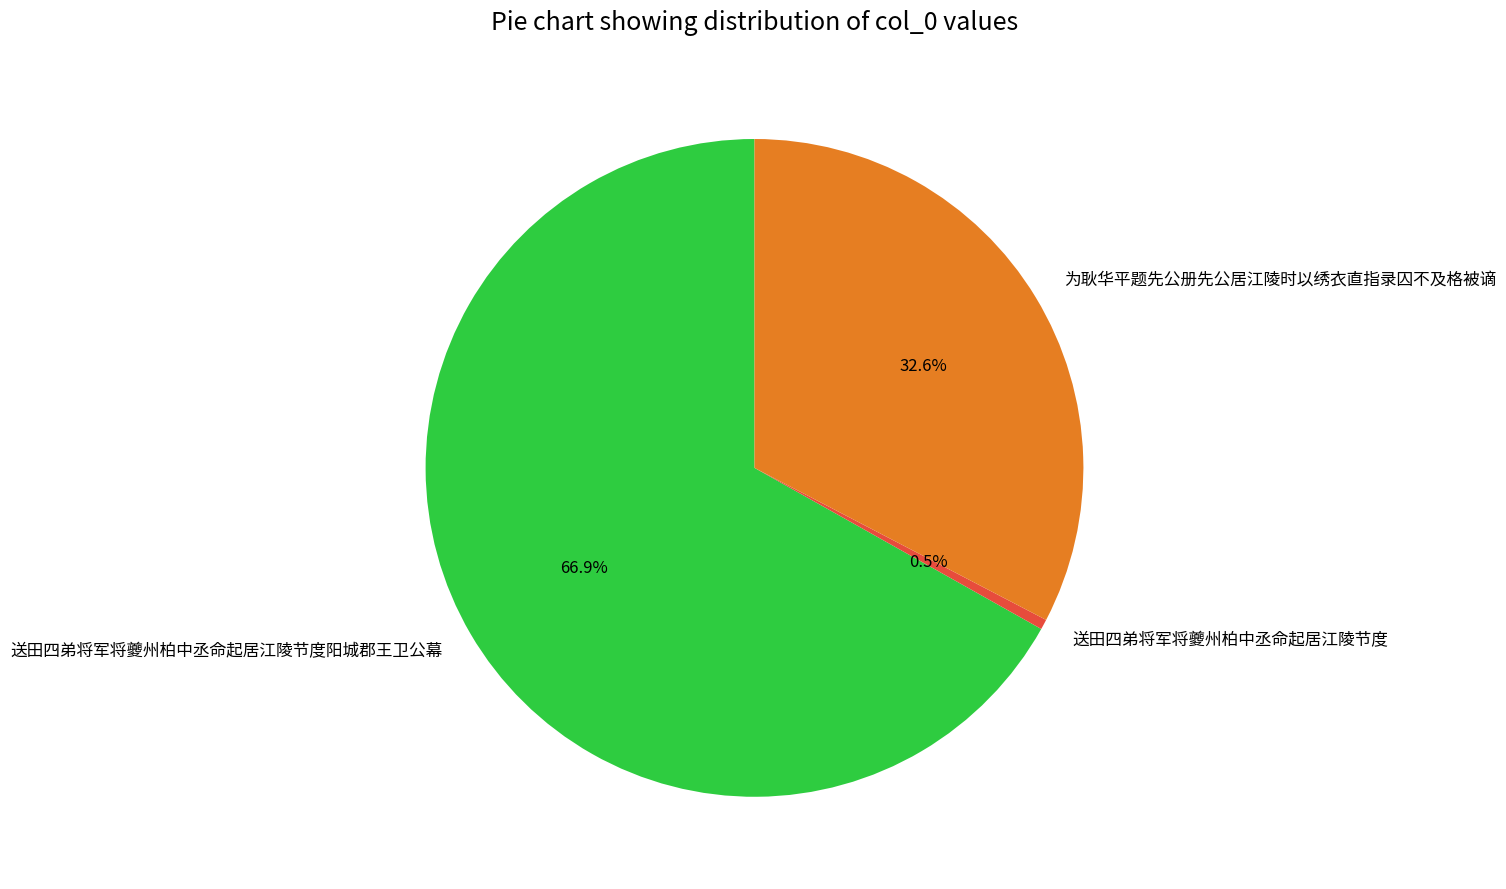

What is the ratio of the value at 为耿华平题先公册先公居江陵时以绣衣直指录囚不及格被谪 to the value at 送田四弟将军将夔州柏中丞命起居江陵节度?

65.5